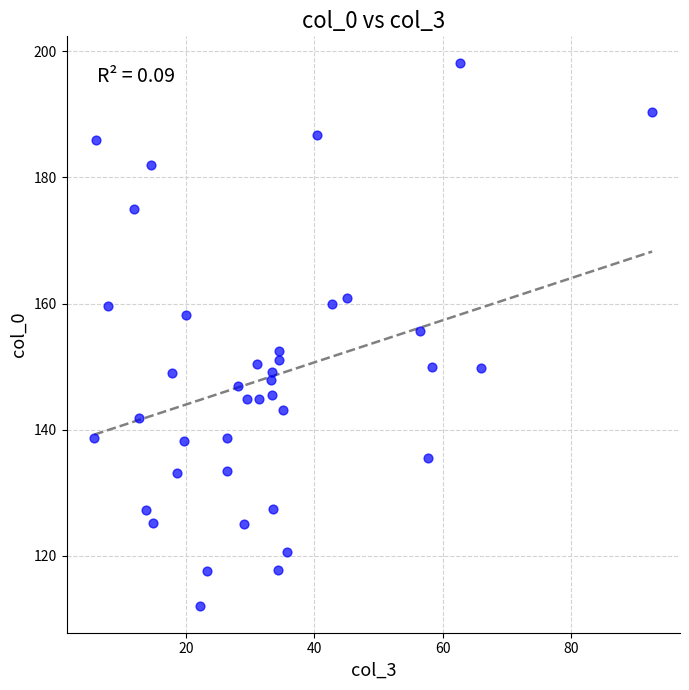

What is the range of Y values (max minus min)?

85.9